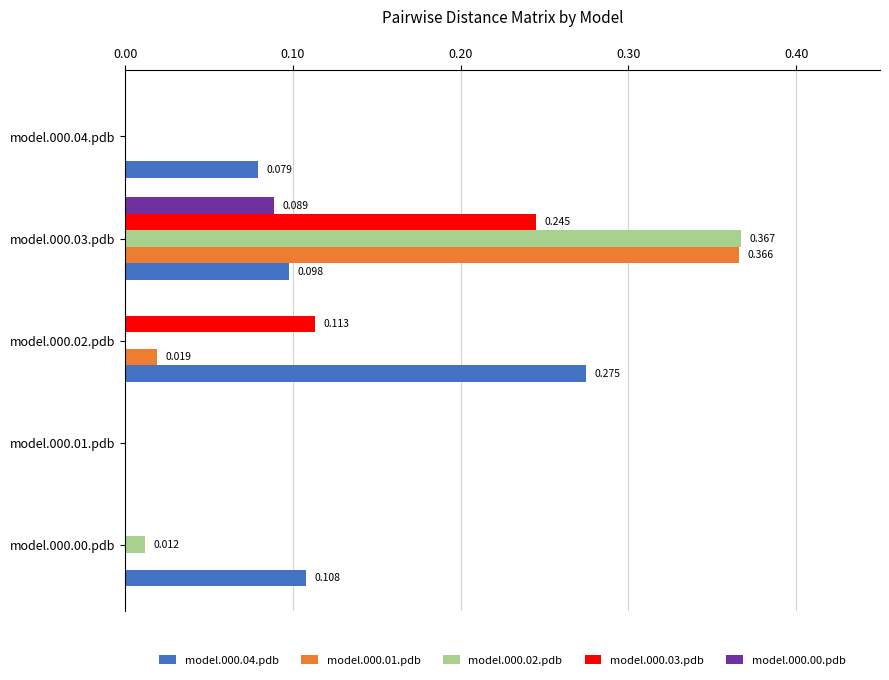

What are all the series names shown in the legend?

model.000.04.pdb, model.000.01.pdb, model.000.02.pdb, model.000.03.pdb, model.000.00.pdb